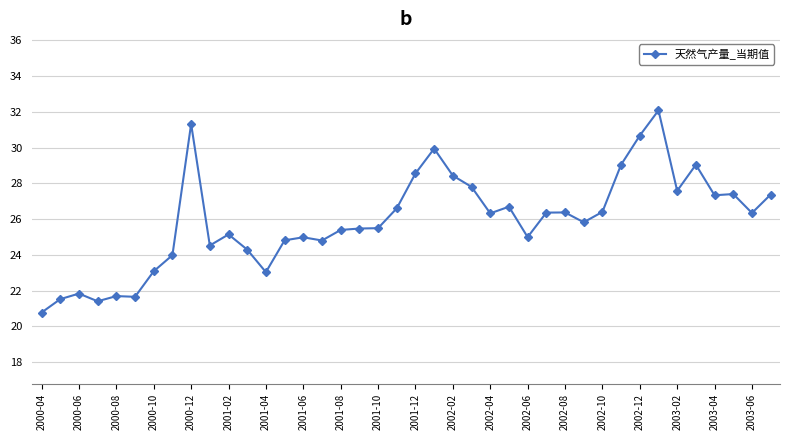

How many series are shown in this chart?

1